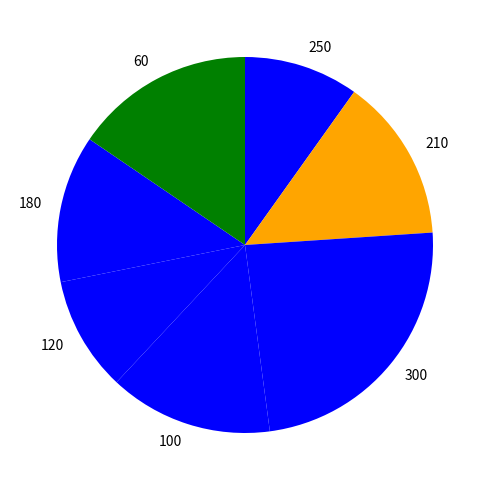

True or false: 250 accounts for 10% of the total.

True